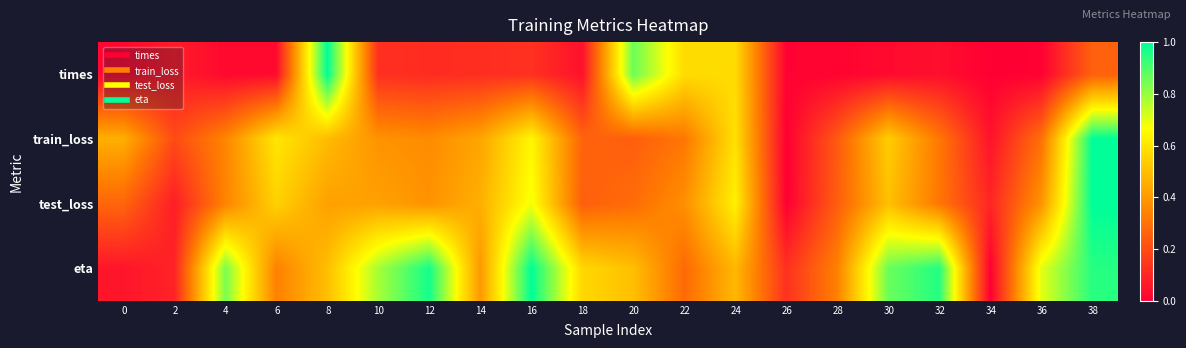

List the series in order of their peak value, highest first.

times, train_loss, test_loss, eta